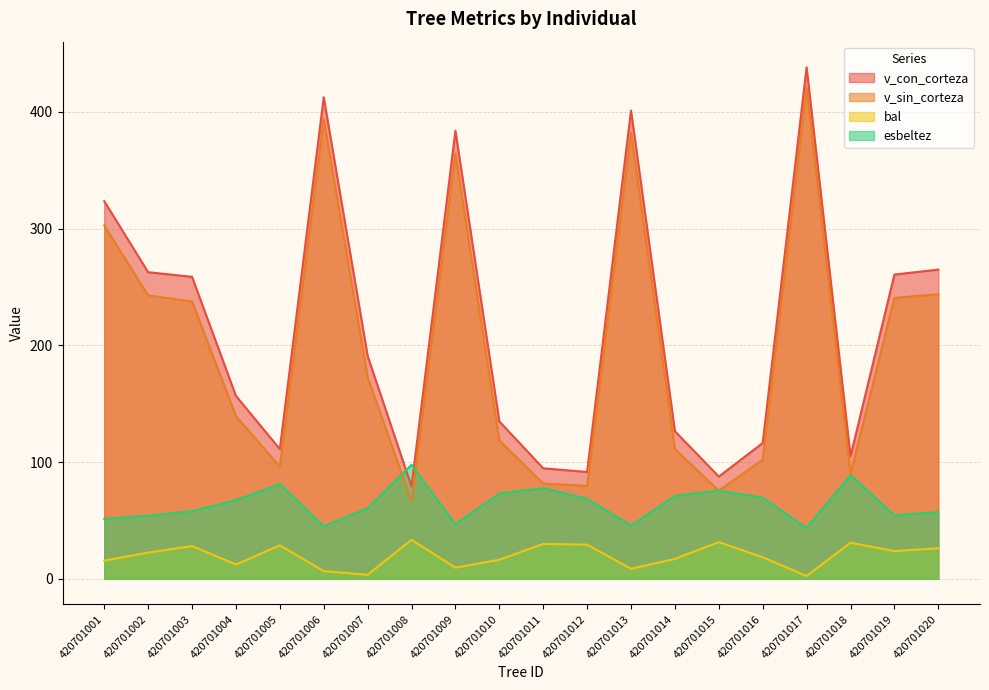

Is it true that v_sin_corteza equals 43.5 at 420701005?

False